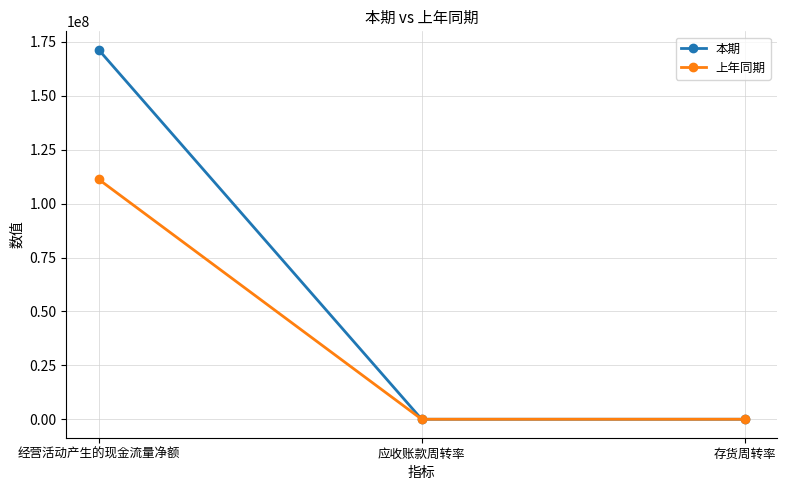

What is the smallest value displayed?

3.1